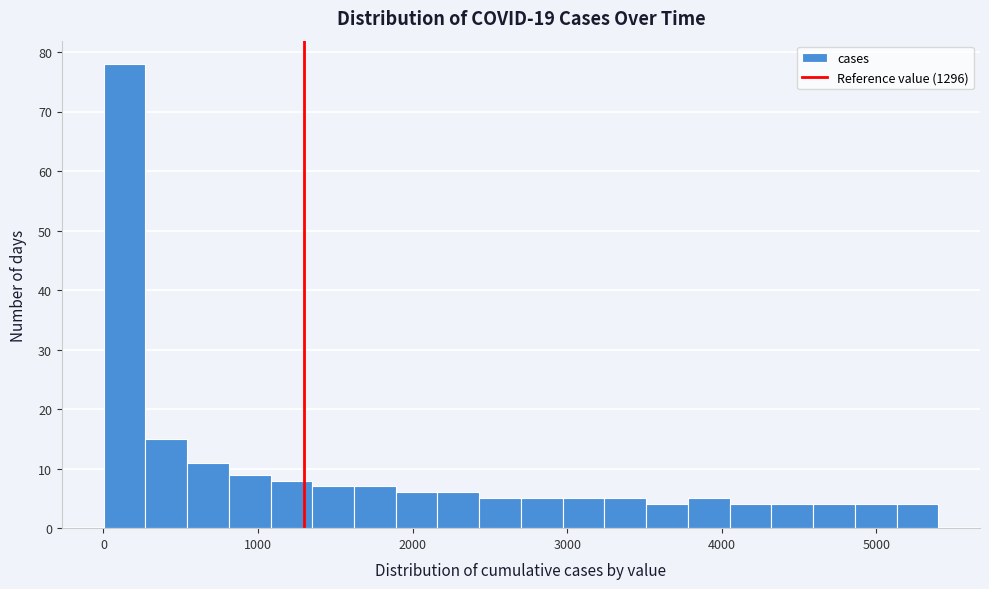

Read against the x-axis, roughly where is the centre of the tallest bar?

100